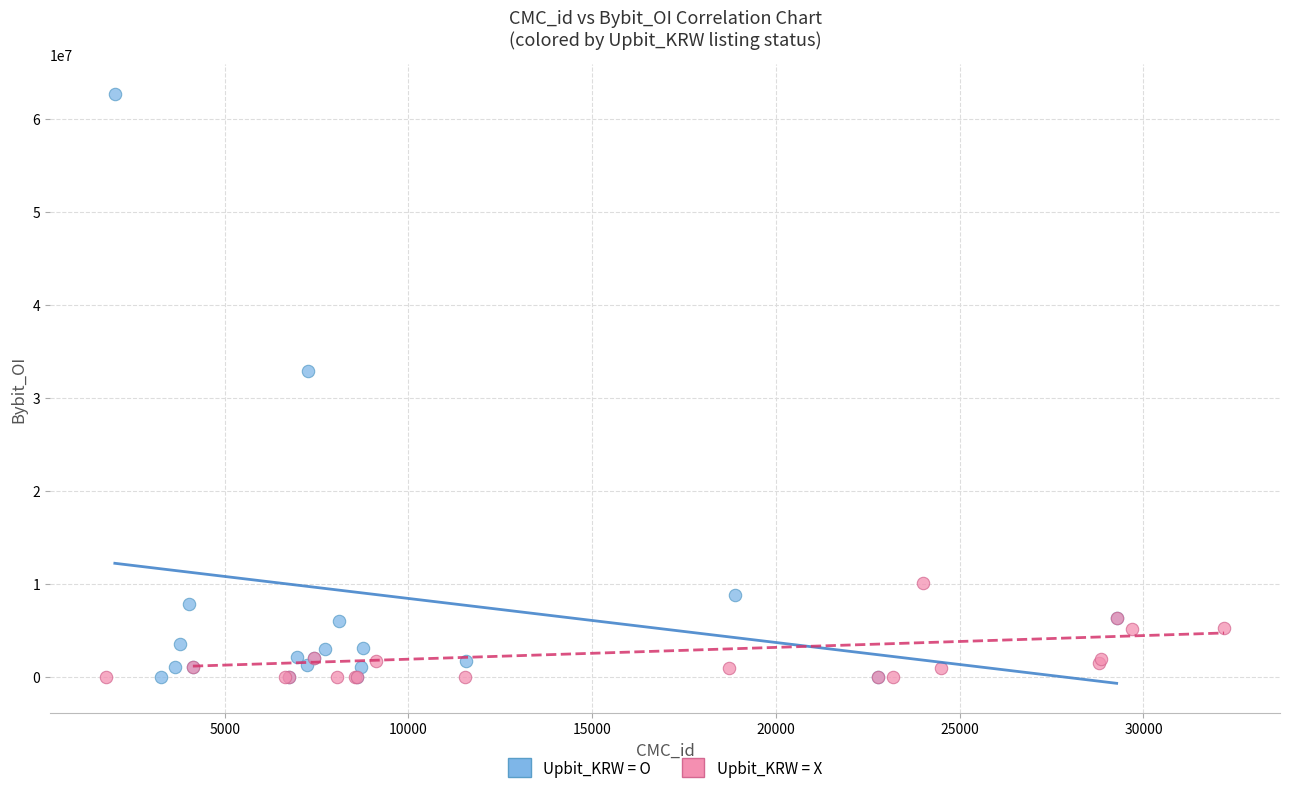

Which series has the largest Y range (max minus min)?

Upbit_KRW = O